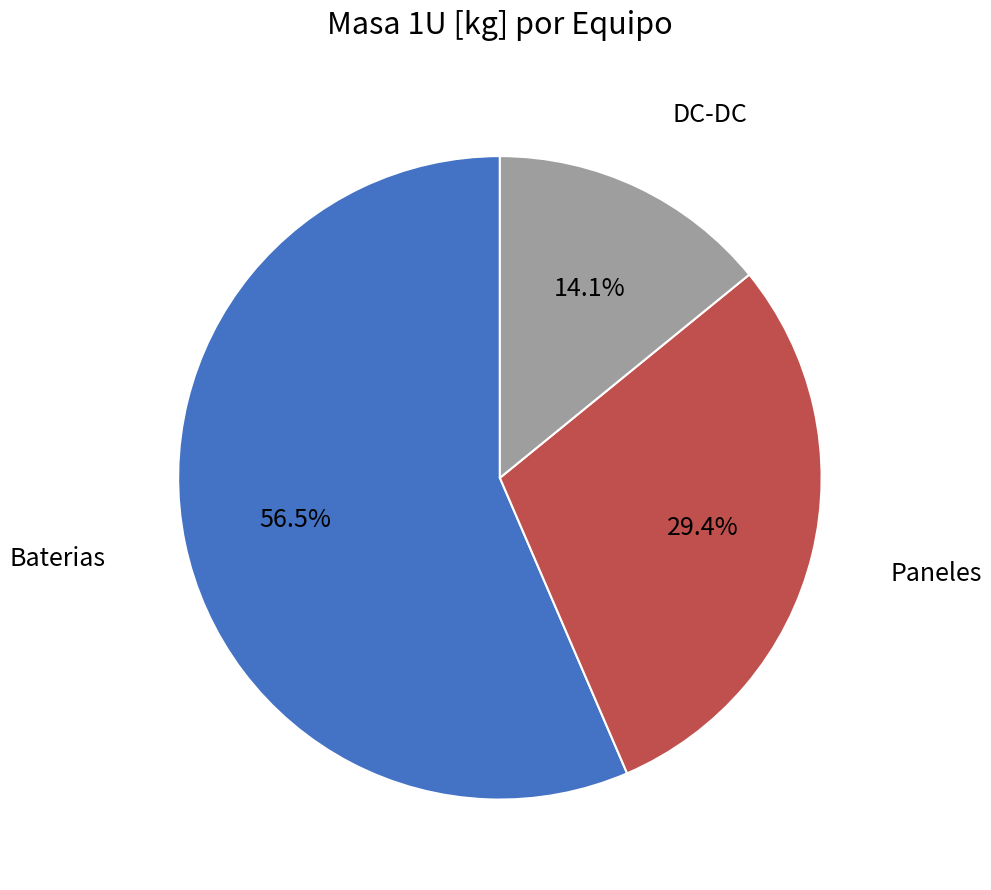

What is the smallest slice in the pie chart?

DC-DC